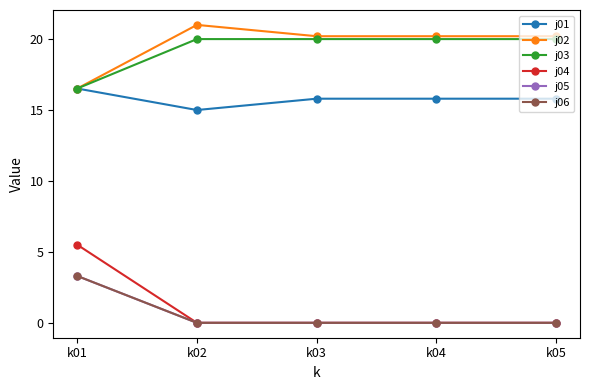

Does the chart have visible grid lines?

No